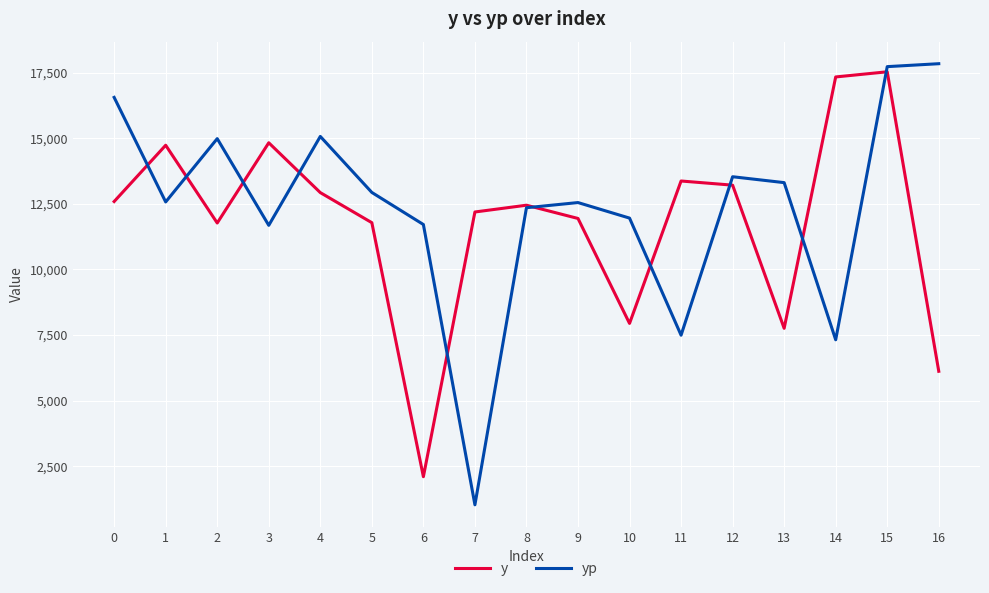

What is the difference between the maximum and minimum values in the y series?

15438.4